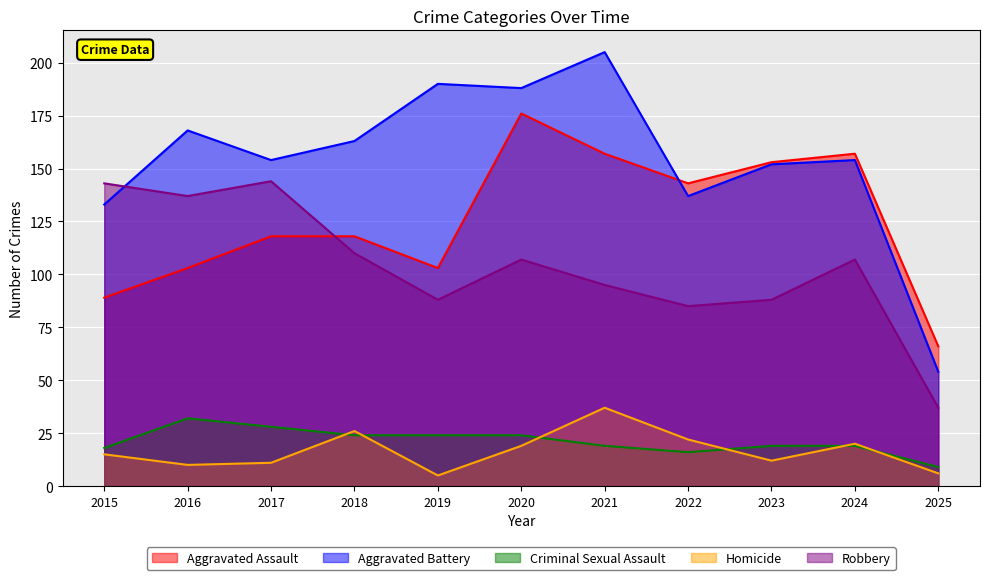

Where is the first local minimum for Homicide?

2016